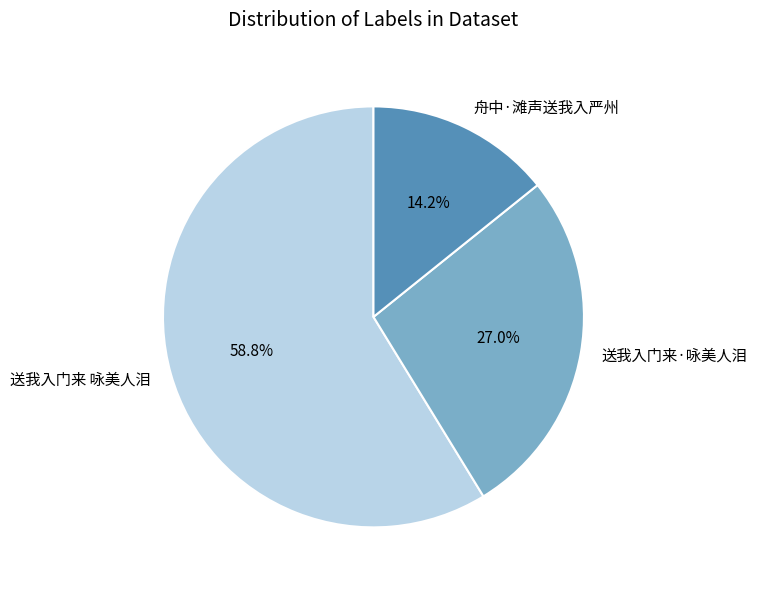

Rank the categories by value from highest to lowest.

送我入门来 咏美人泪, 送我入门来·咏美人泪, 舟中·滩声送我入严州